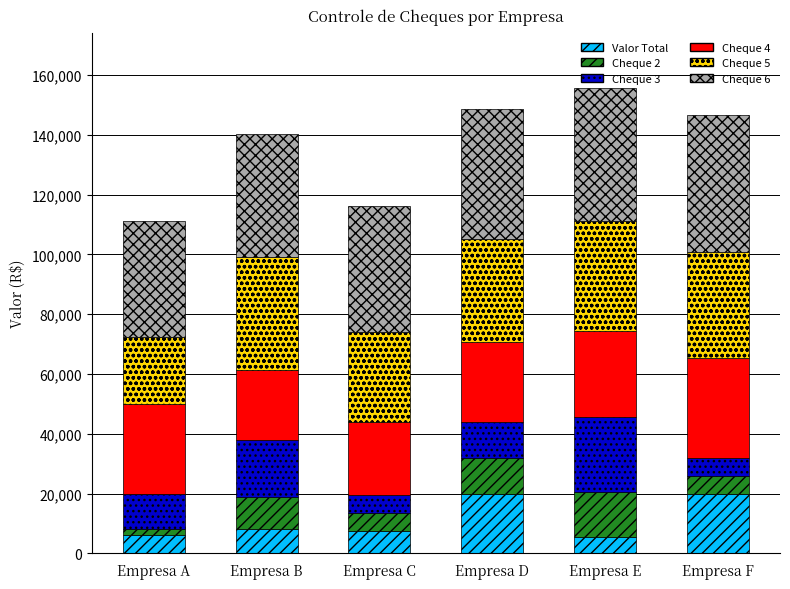

What is the total value across all series at Empresa F?

146494